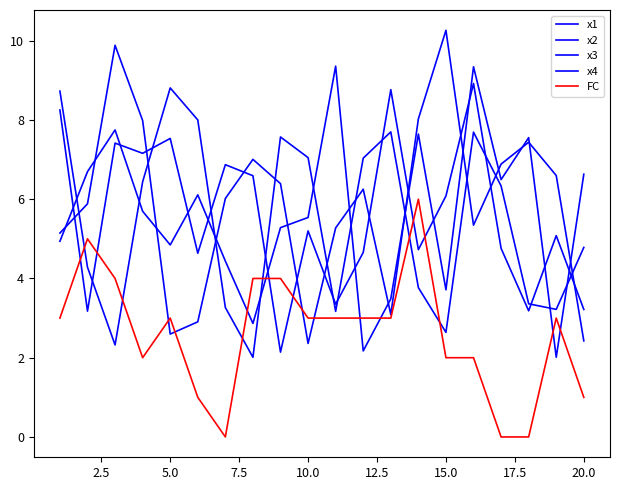

List the series in order of their peak value, highest first.

x2, x3, x1, x4, FC